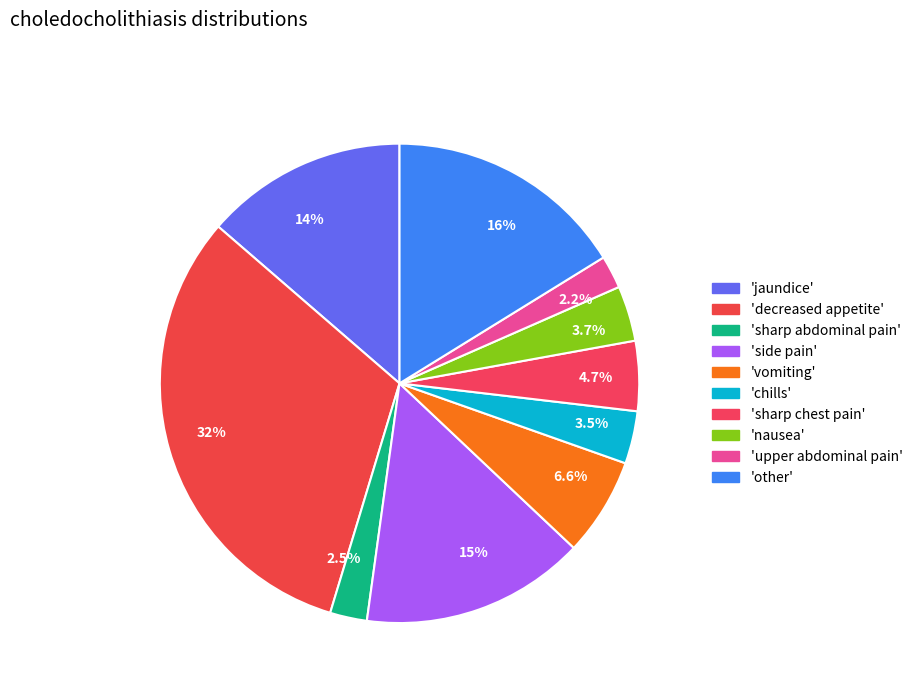

How much of the chart is everything except 16%?

83.8%